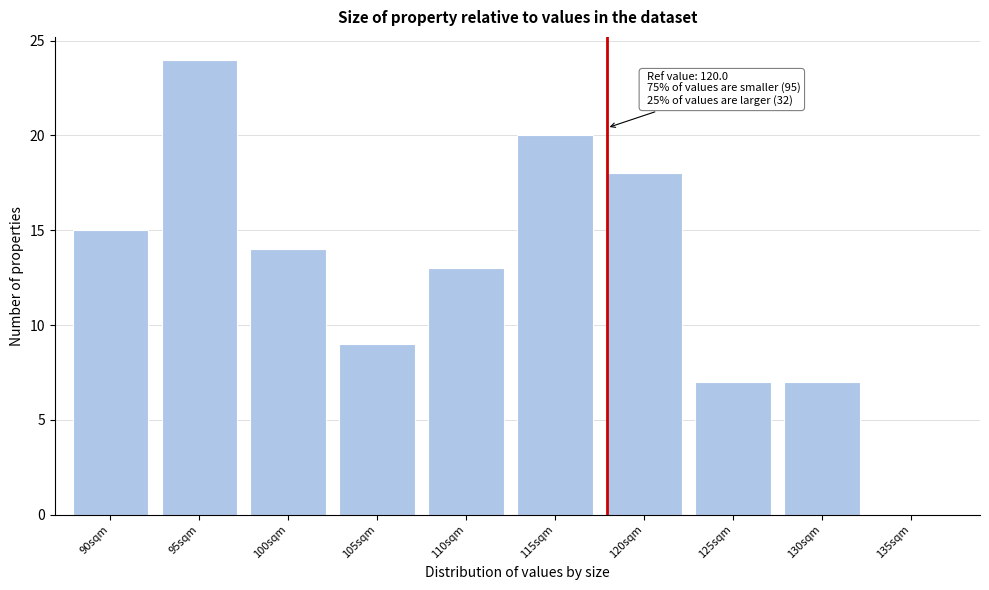

Reading left to right, transcribe all the data shown in this chart.

90sqm=15	95sqm=24	100sqm=14	105sqm=9	110sqm=13	115sqm=20	120sqm=18	125sqm=7	130sqm=7	135sqm=0